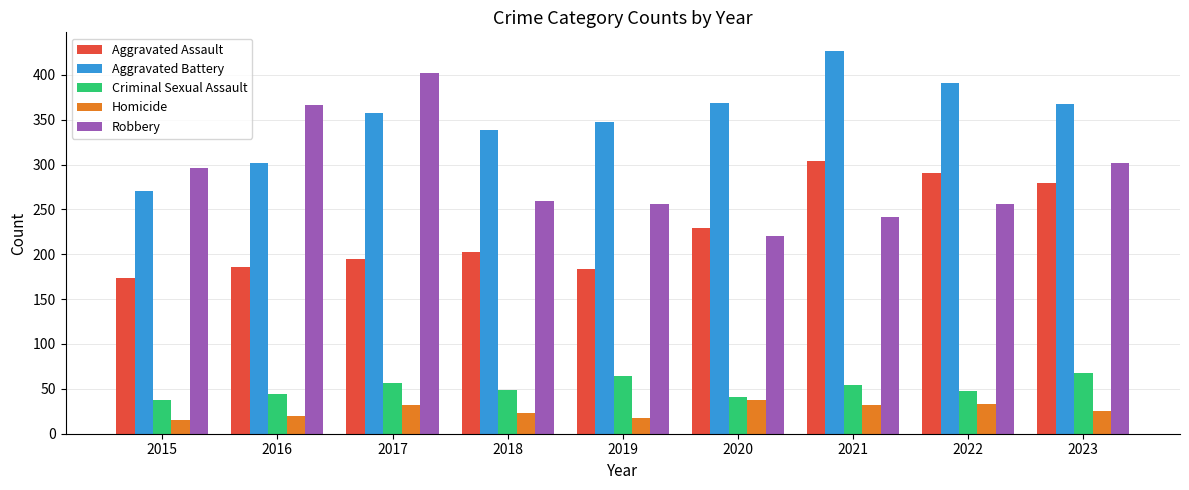

Are the bars grouped side by side (vs. stacked)?

Yes